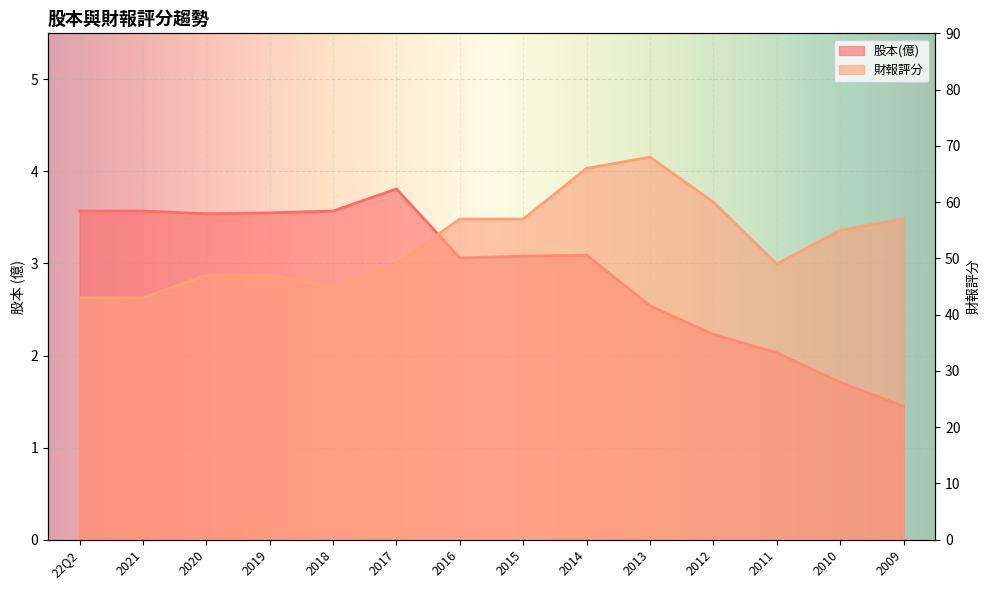

How many lines are shown in the chart?

2